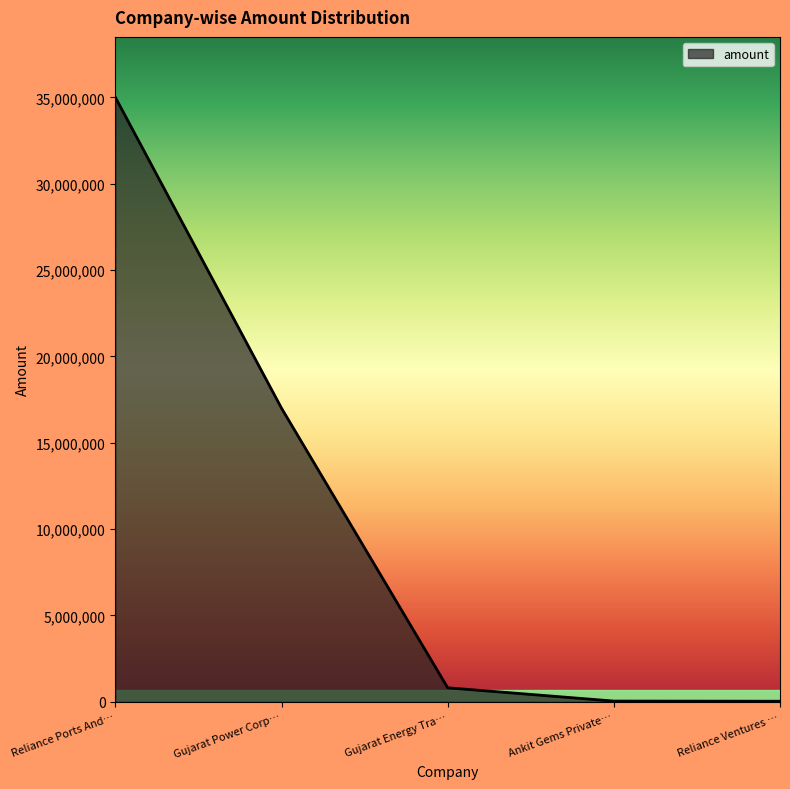

The chart shows a value of 20915454 at Reliance Ports And…. True or false?

False